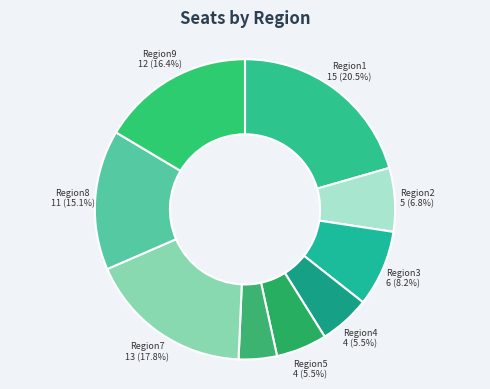

Which slice is the smallest?

Region6